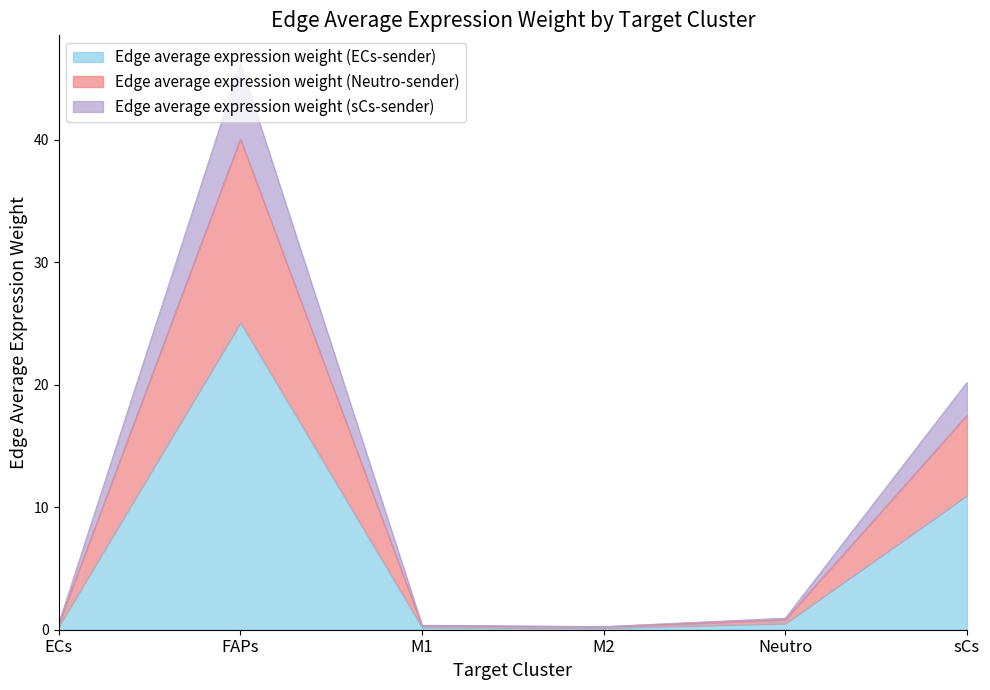

What is the spread (max minus min) of values at M2?

0.1